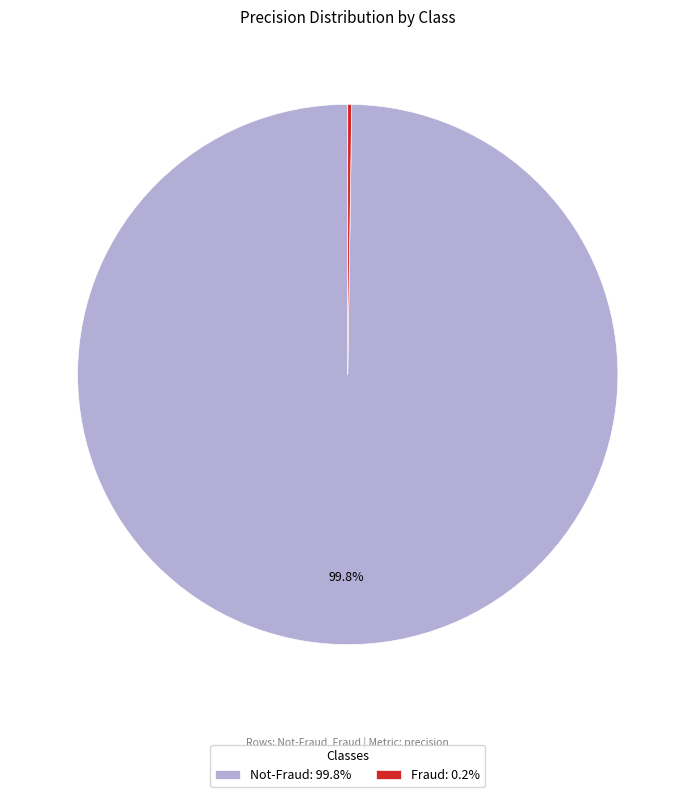

To the nearest percent, what is the difference between the largest and smallest slice percentages?

100%